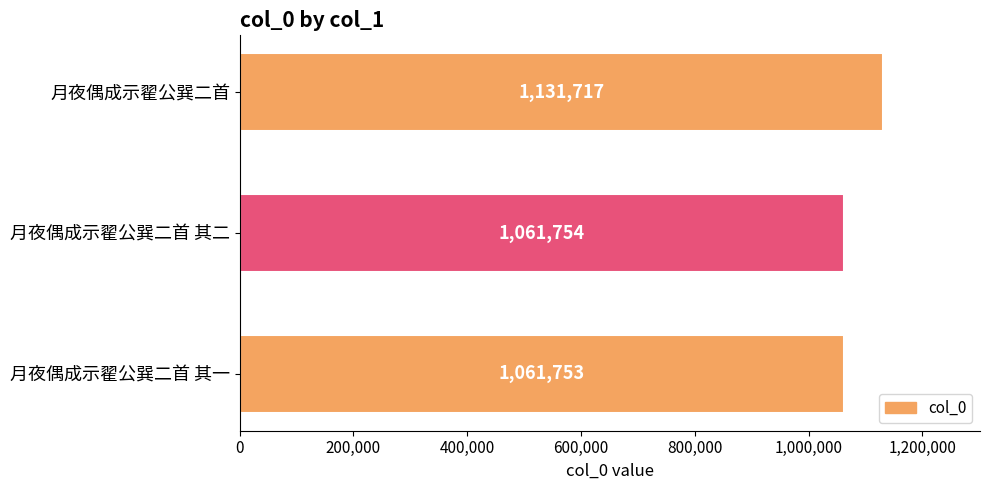

Reading top to bottom, what are all the values shown in this chart?

月夜偶成示翟公巽二首=1131717	月夜偶成示翟公巽二首 其二=1061754	月夜偶成示翟公巽二首 其一=1061753